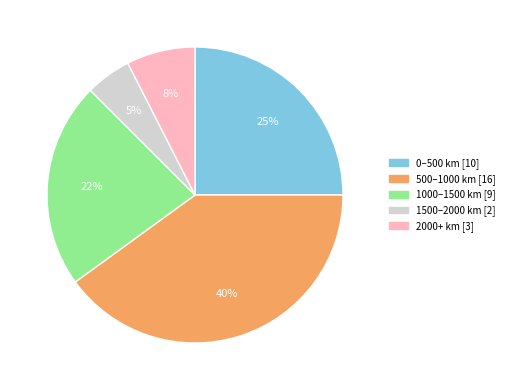

Does any single category account for the majority?

No